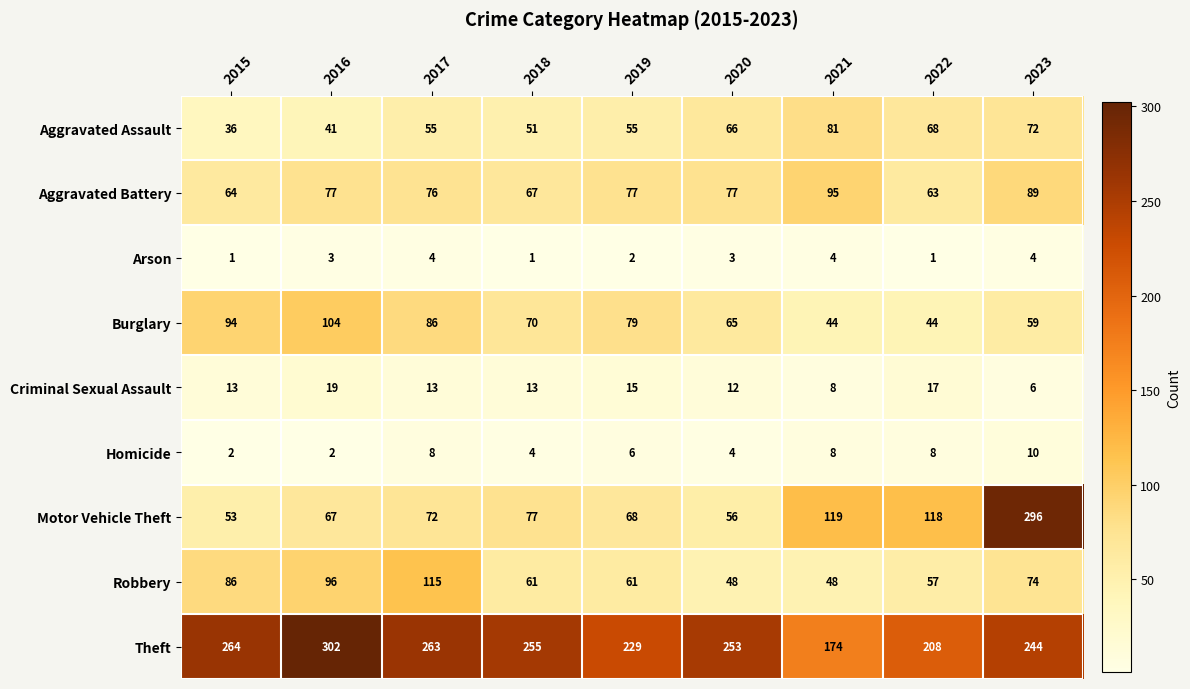

The value of Burglary at 2020 is 96. True or false?

False